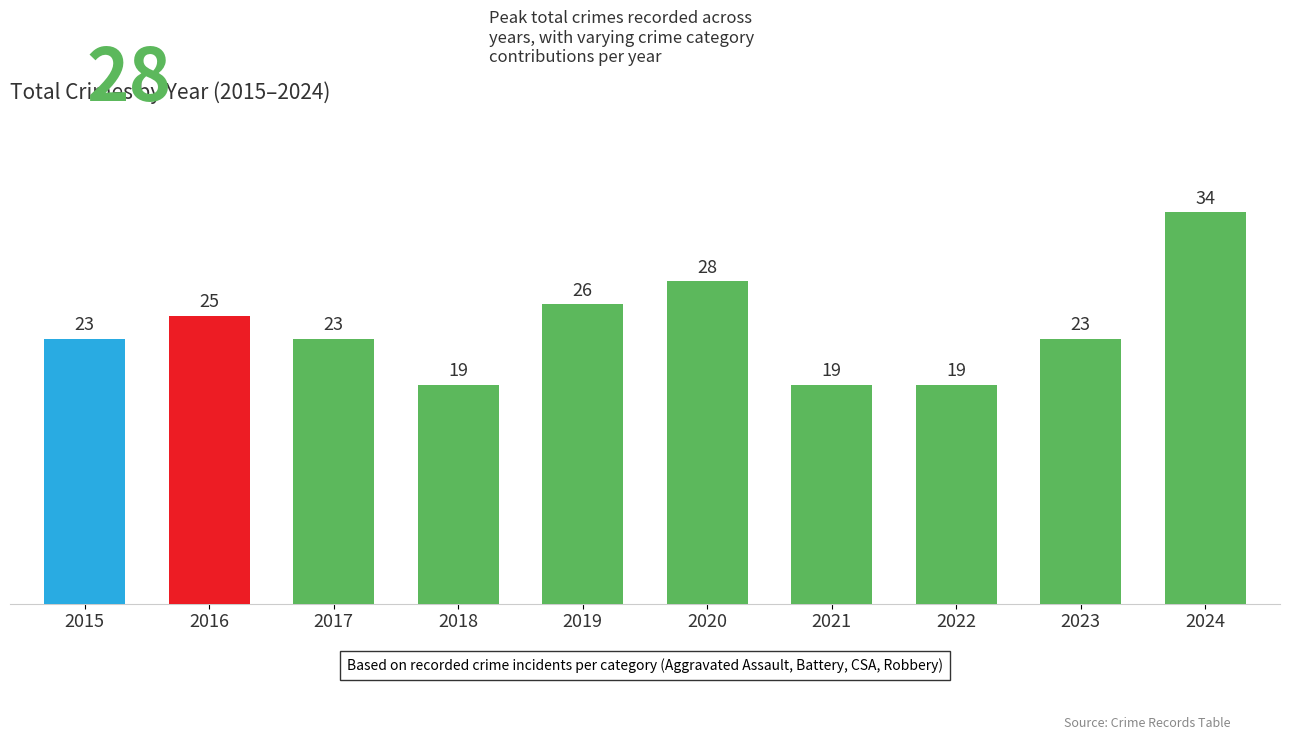

What is the greatest value displayed?

34